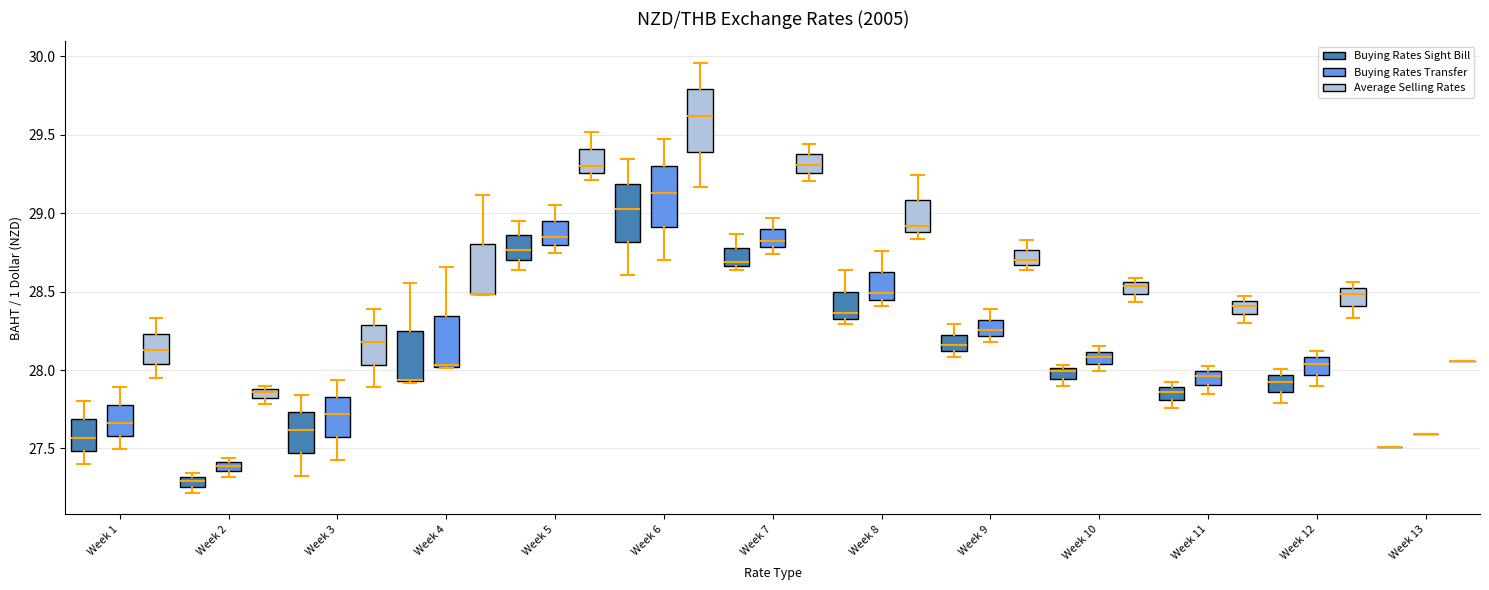

Where is the lower edge of the box for Week 3 (Average Selling Rates) on the y-axis? The values are not printed on the chart, so give them approximately, as read against the axis.

28.05